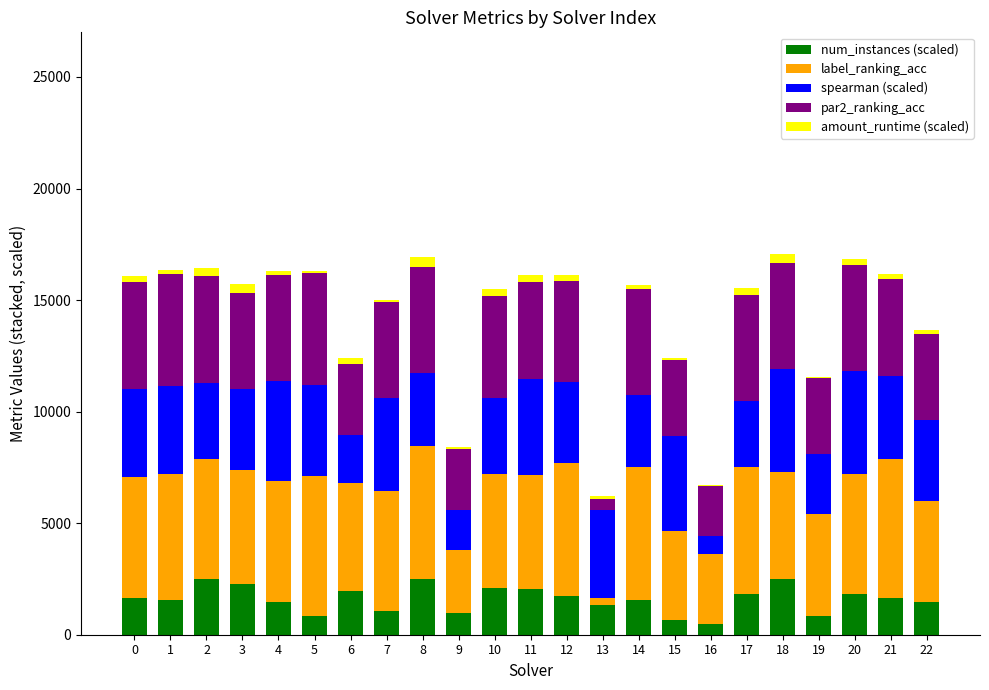

How many series are shown in this chart?

5